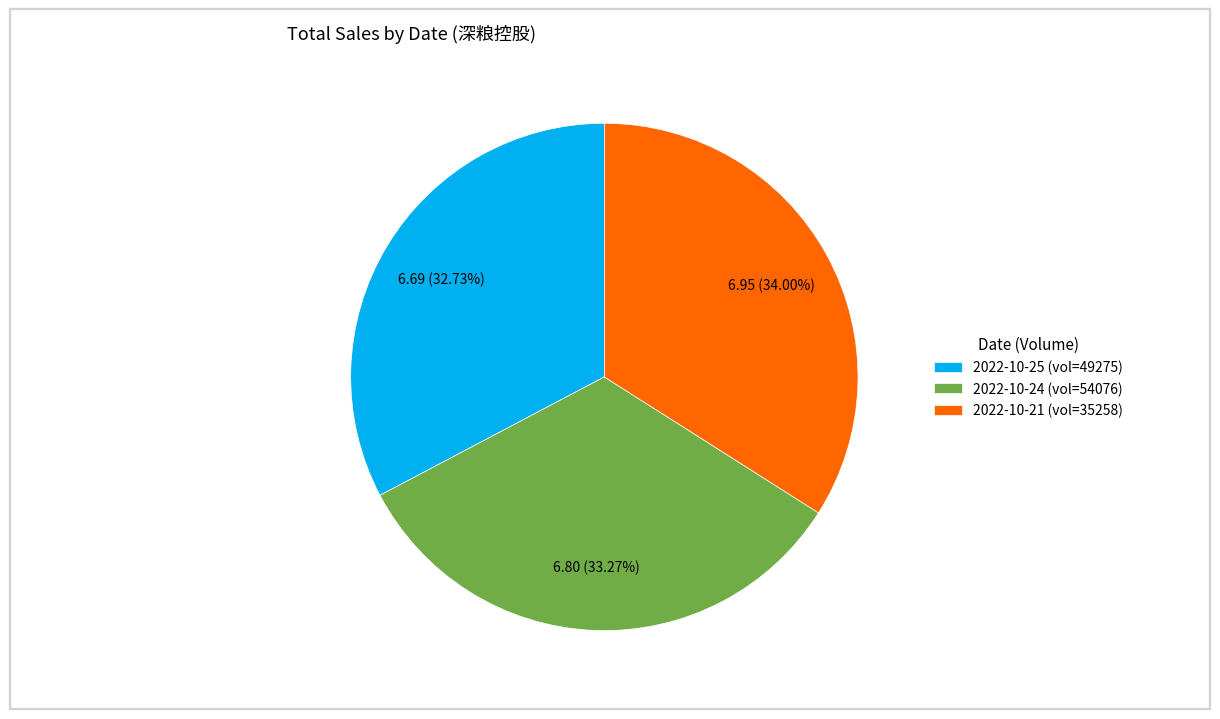

Rank the categories by value from highest to lowest.

2022-10-21 (vol=35258), 2022-10-24 (vol=54076), 2022-10-25 (vol=49275)